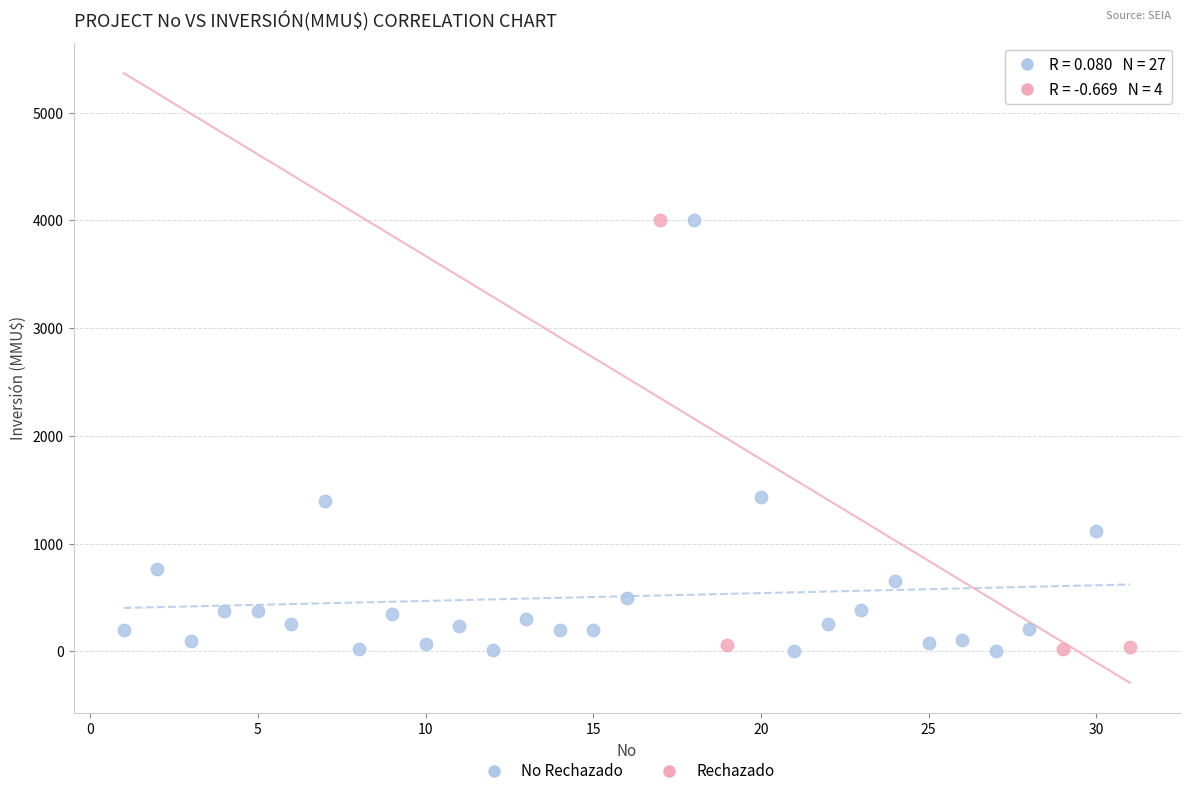

Which series has the largest Y range (max minus min)?

No Rechazado